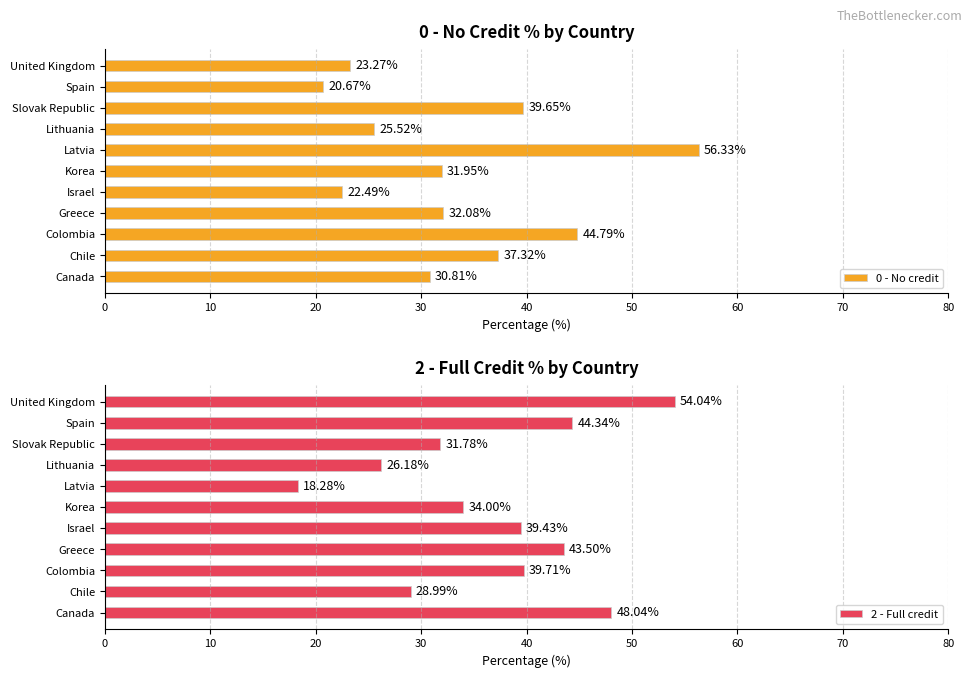

Reading right to left, list all the values displayed in this chart.

0 - No credit: 23.3	20.7	39.6	25.5	56.3	31.9	22.5	32.1	44.8	37.3	30.8
2 - Full credit: 54.0	44.3	31.8	26.2	18.3	34.0	39.4	43.5	39.7	29.0	48.0